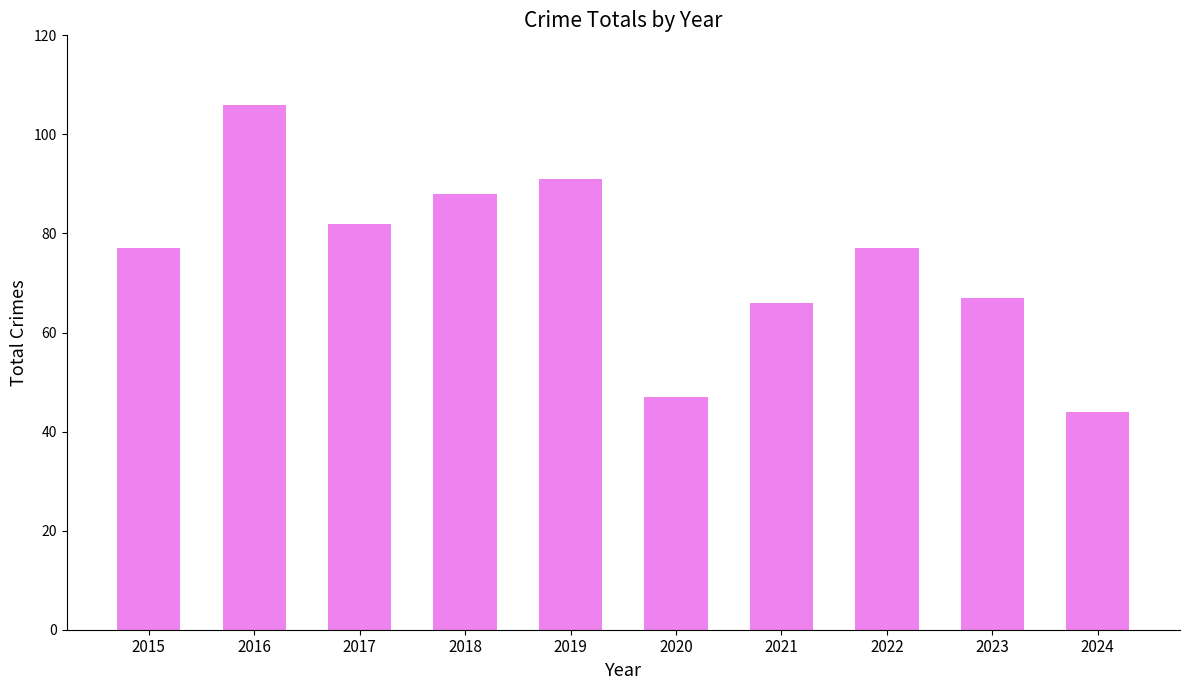

At which category does the chart reach its minimum across all series?

2024